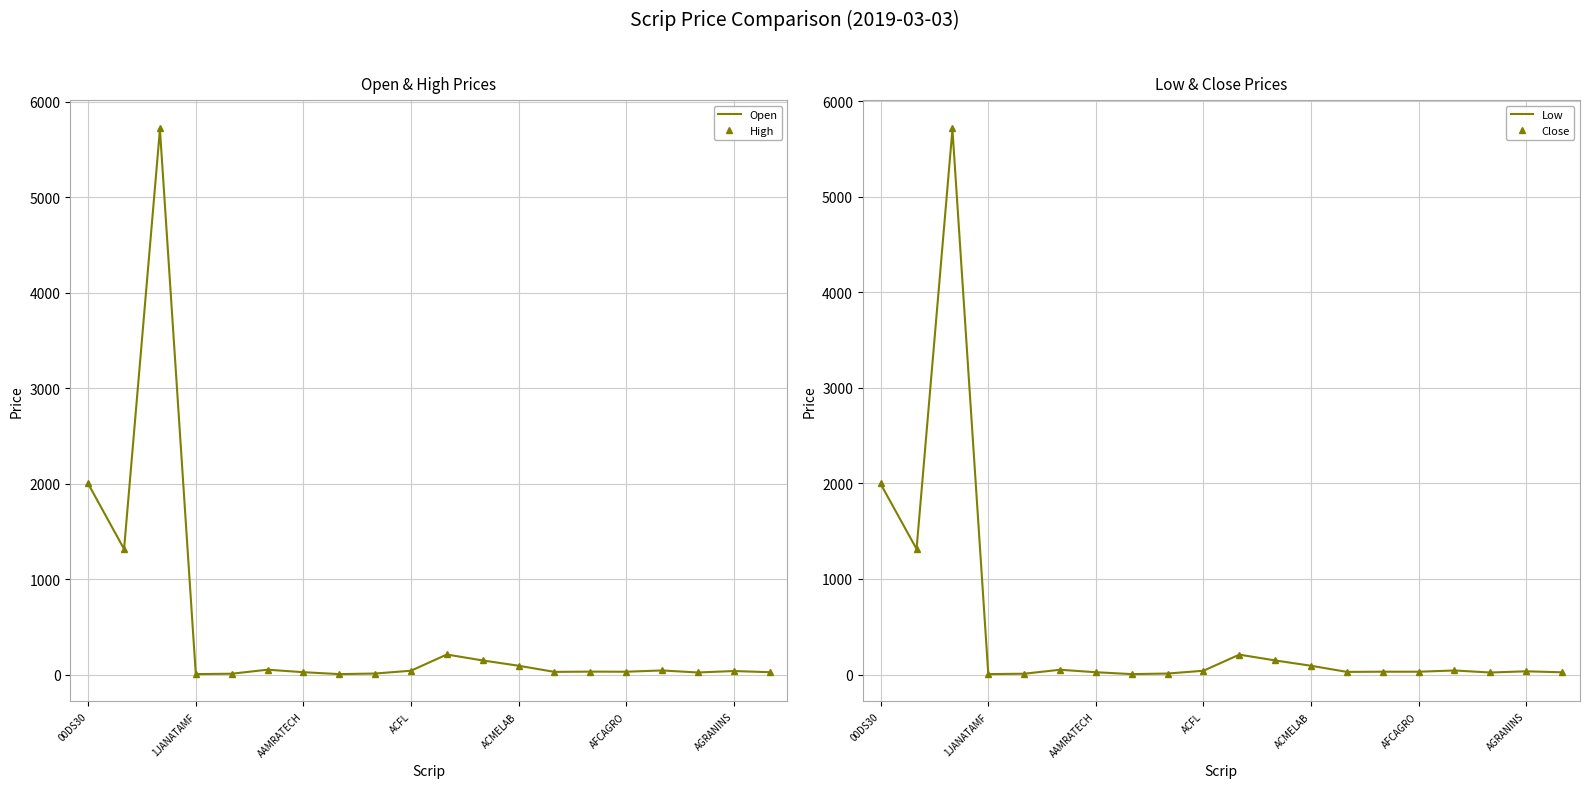

What is the value of the Open point at the 14th from the left?

28.0